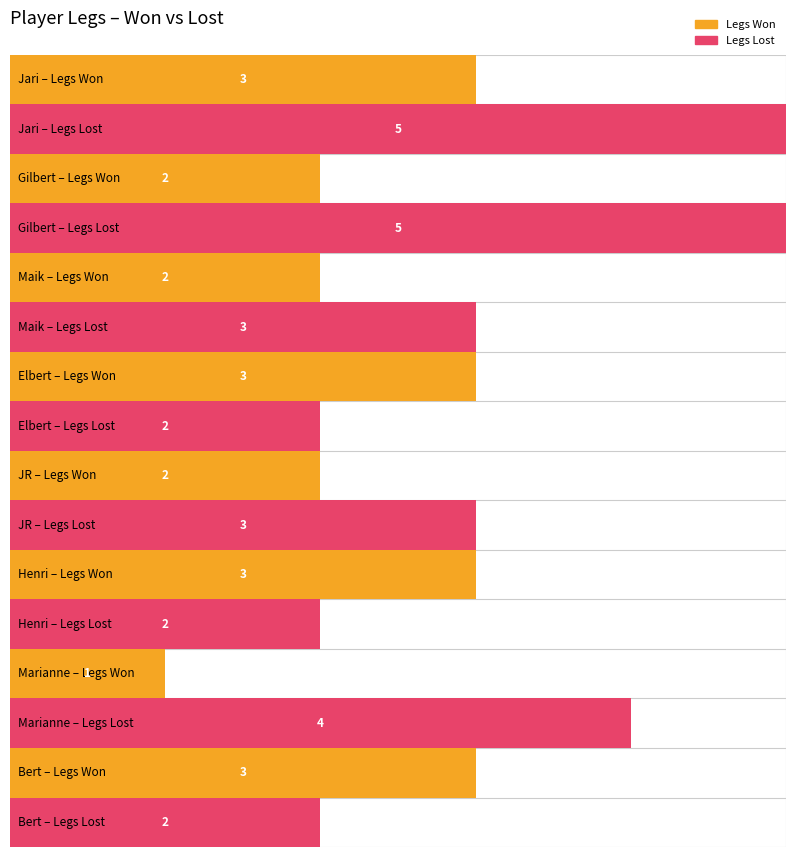

Is it true that Legs2 equals 2 at 15?

False